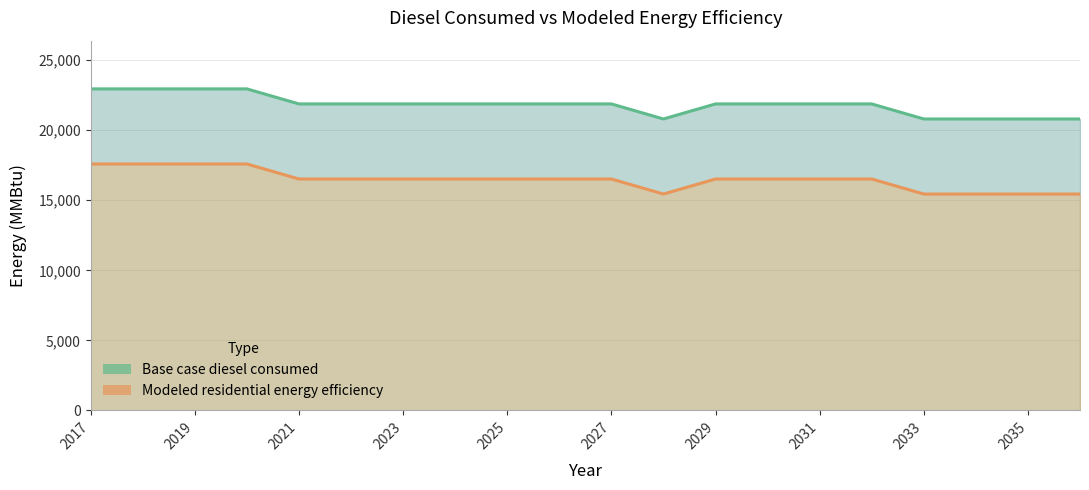

Which series changed the most between 2018 and 2022?

Base case diesel consumed